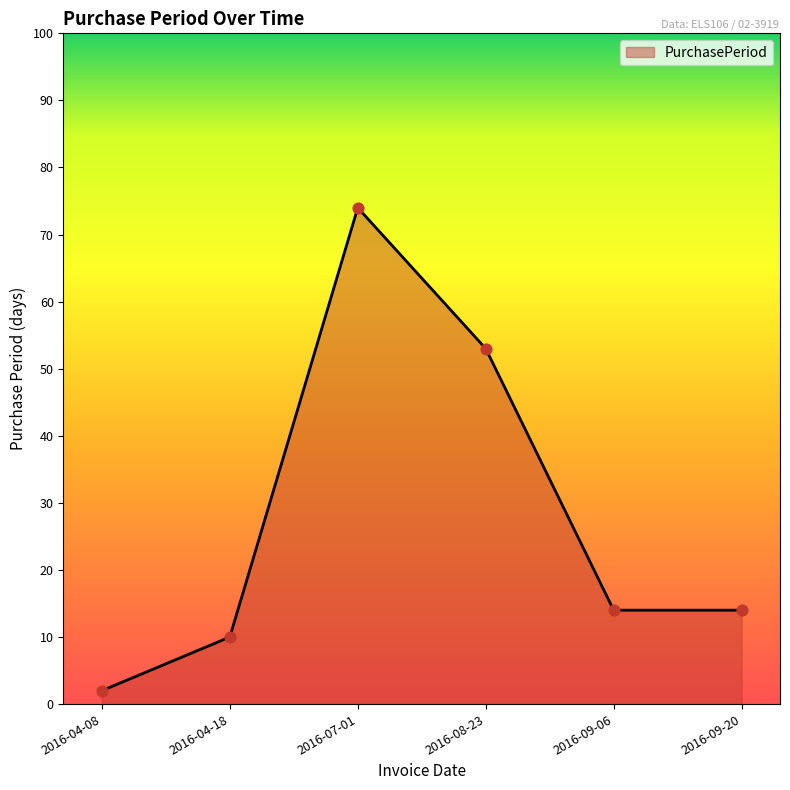

Approximately how many times larger is the value at 2016-08-23 compared to 2016-09-20?

3.8